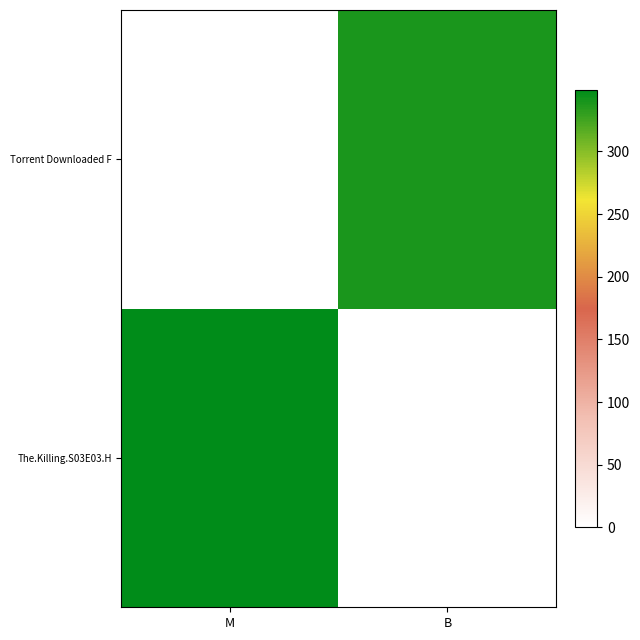

What is the spread (max minus min) of values at B?

339.0